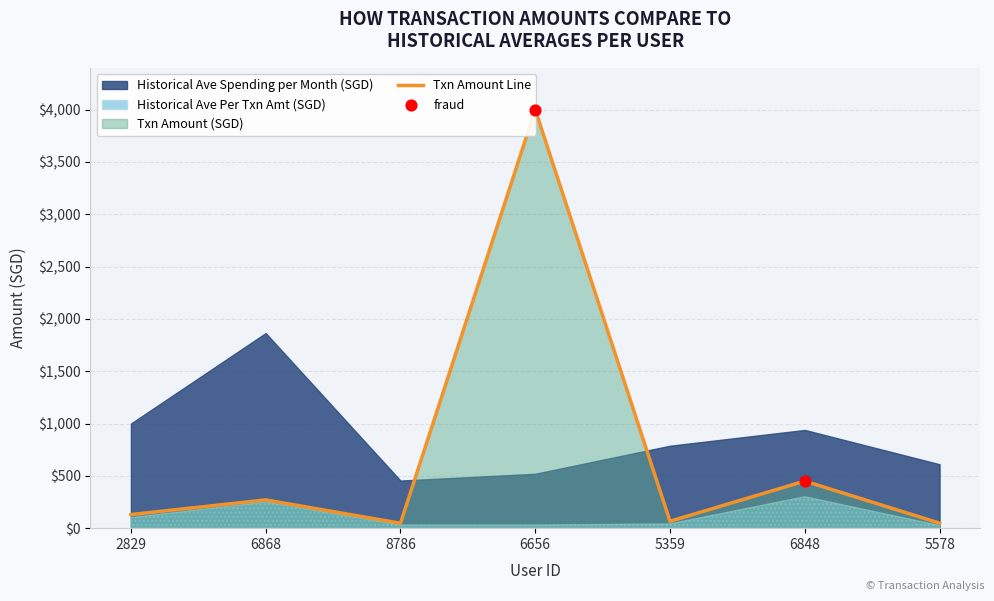

Which series contains the highest Y value?

Txn Amount (SGD)